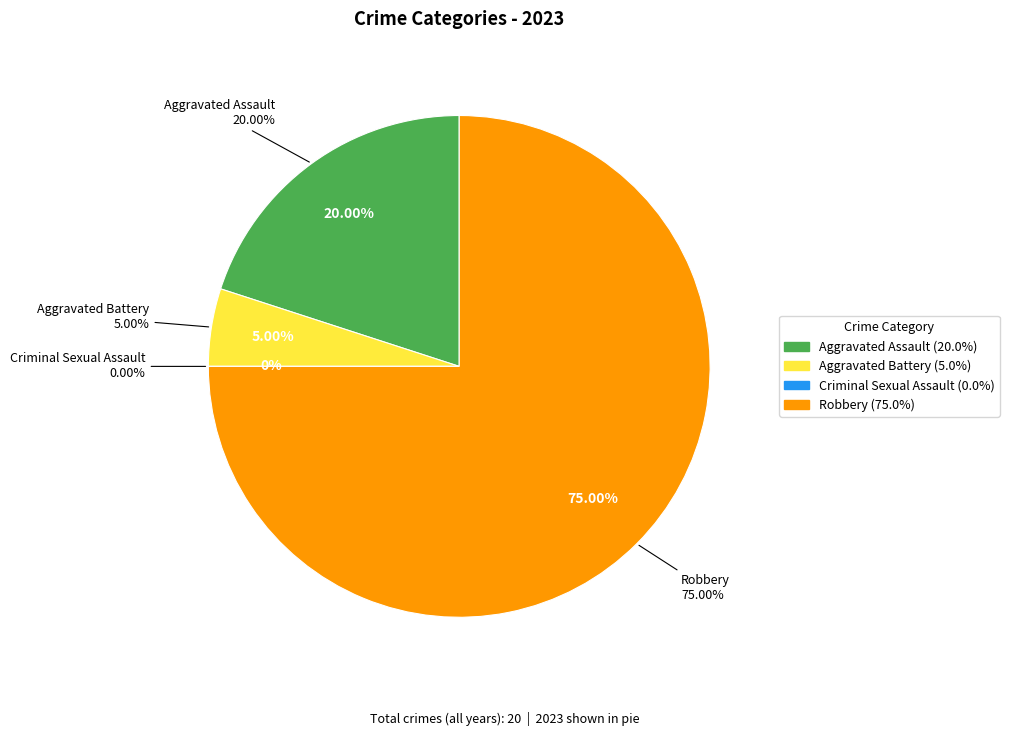

To the nearest percent, what is the combined percentage of Aggravated Assault and Robbery?

95%